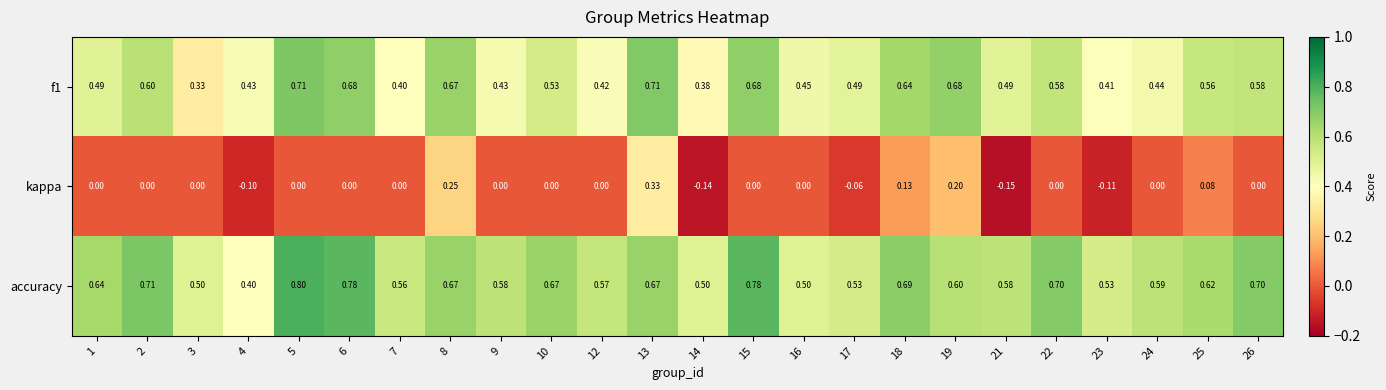

List the series in order of their peak value, highest first.

accuracy, f1, kappa